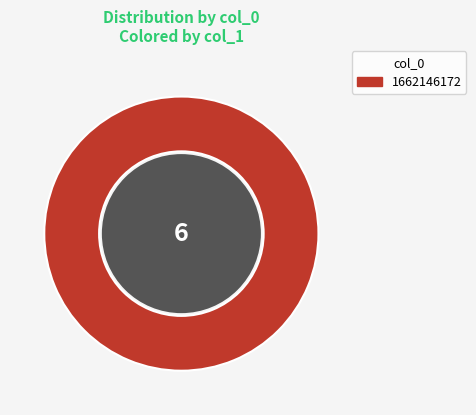

Is it true that 1662146172 is 89% of the pie?

False